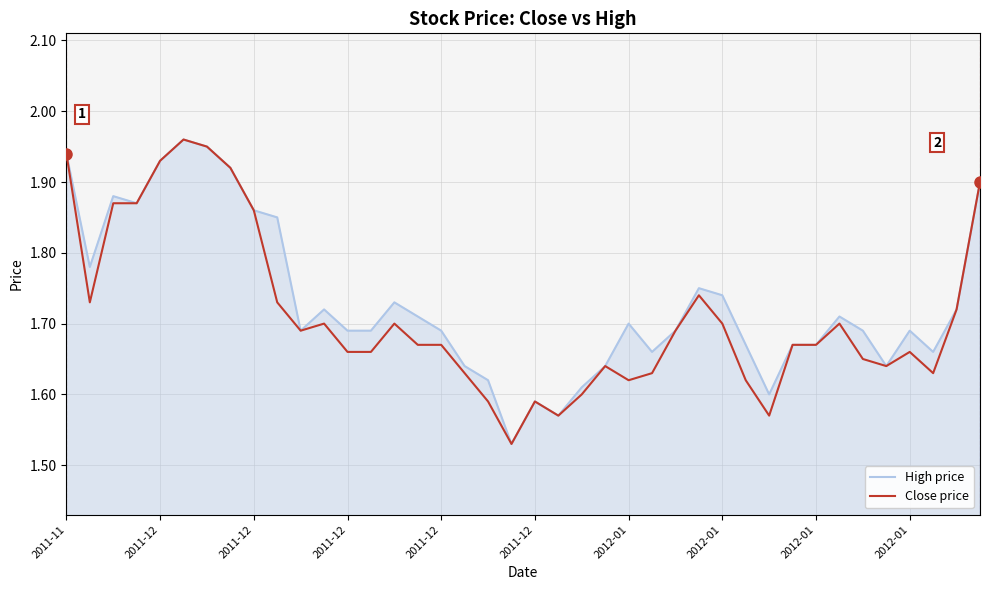

How many categories are shown in the chart?

40